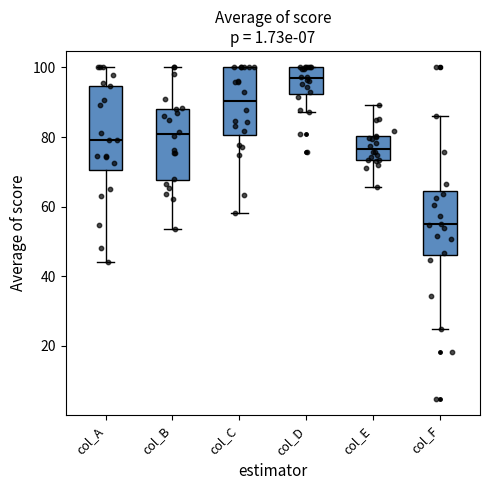

Reading left to right, read every box against the y-axis: the position of its median line, the range the box covers, and the ends of its whiskers. The values are not printed on the chart, so give them approximately, as read against the axis.

col_A: median 80, box 70 to 94, whiskers 44 to 100
col_B: median 80, box 68 to 88, whiskers 54 to 100
col_C: median 90, box 80 to 100, whiskers 58 to 100
col_D: median 96, box 92 to 100, whiskers 88 to 100
col_E: median 76, box 74 to 80, whiskers 66 to 90
col_F: median 54, box 46 to 64, whiskers 24 to 86